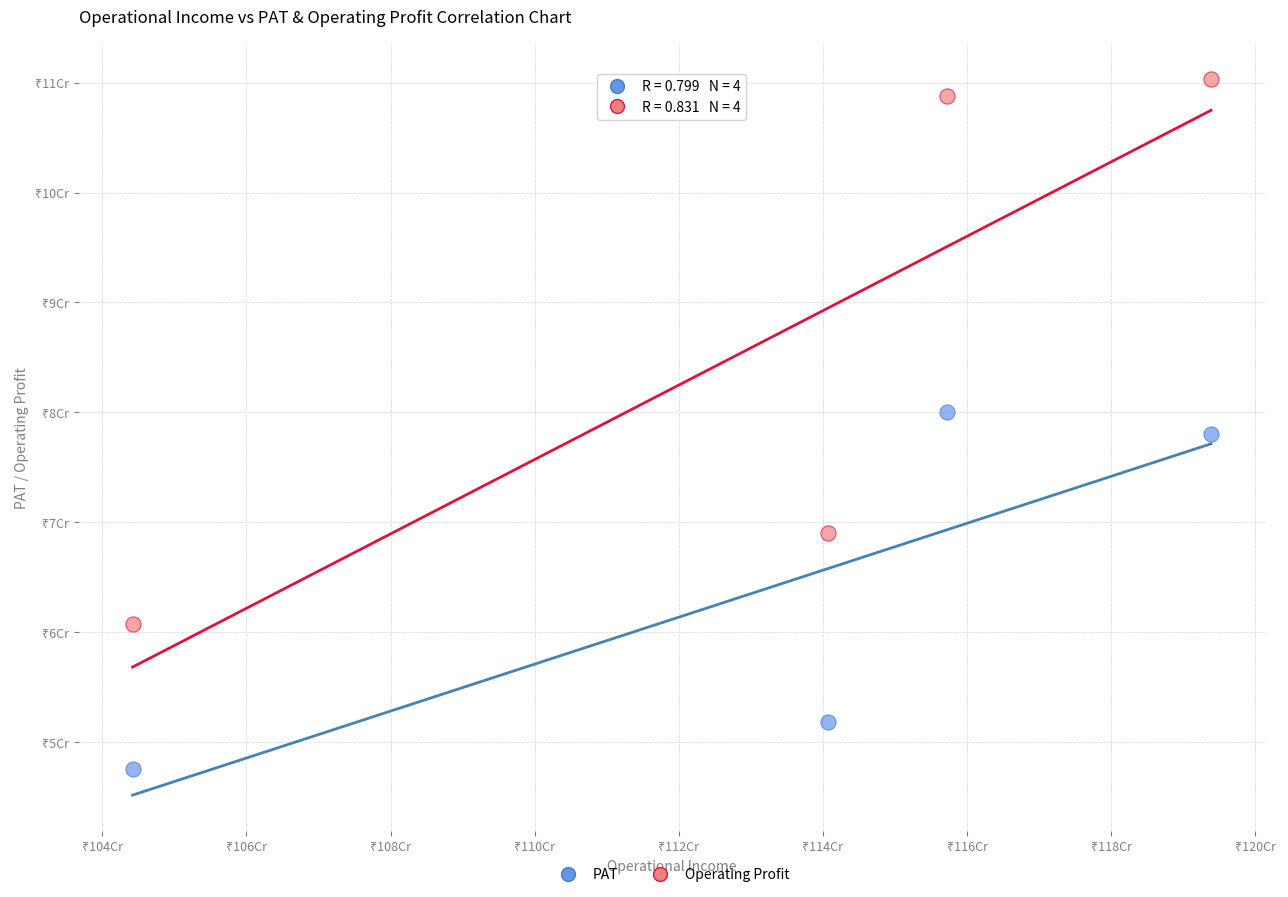

Which series reaches the minimum Y coordinate?

PAT